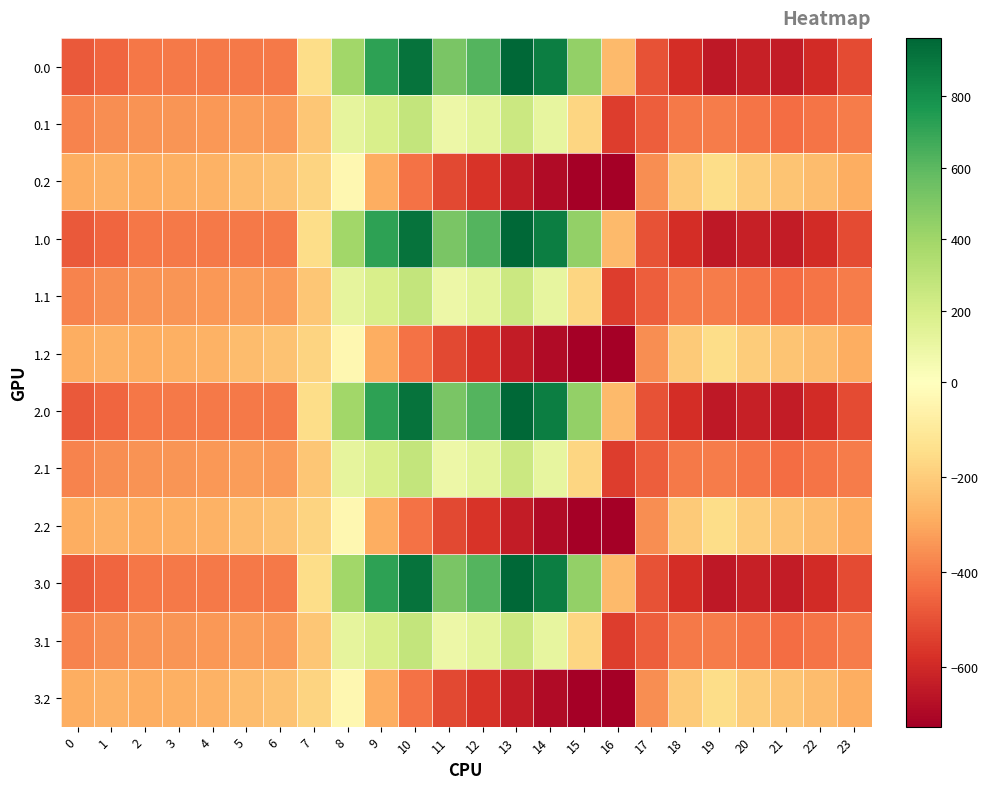

List the series in order of their peak value, highest first.

0.0, 1.0, 2.0, 3.0, 0.1, 1.1, 2.1, 3.1, 0.2, 1.2, 2.2, 3.2